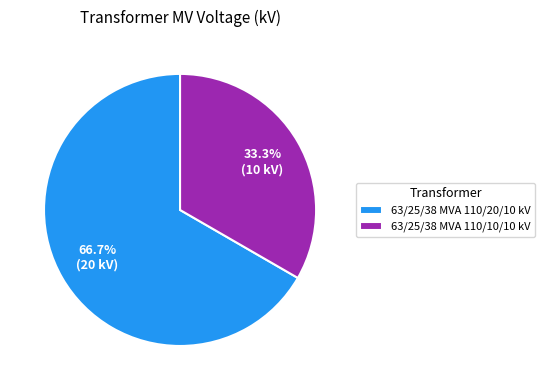

What is the smallest slice in the pie chart?

63/25/38 MVA 110/10/10 kV